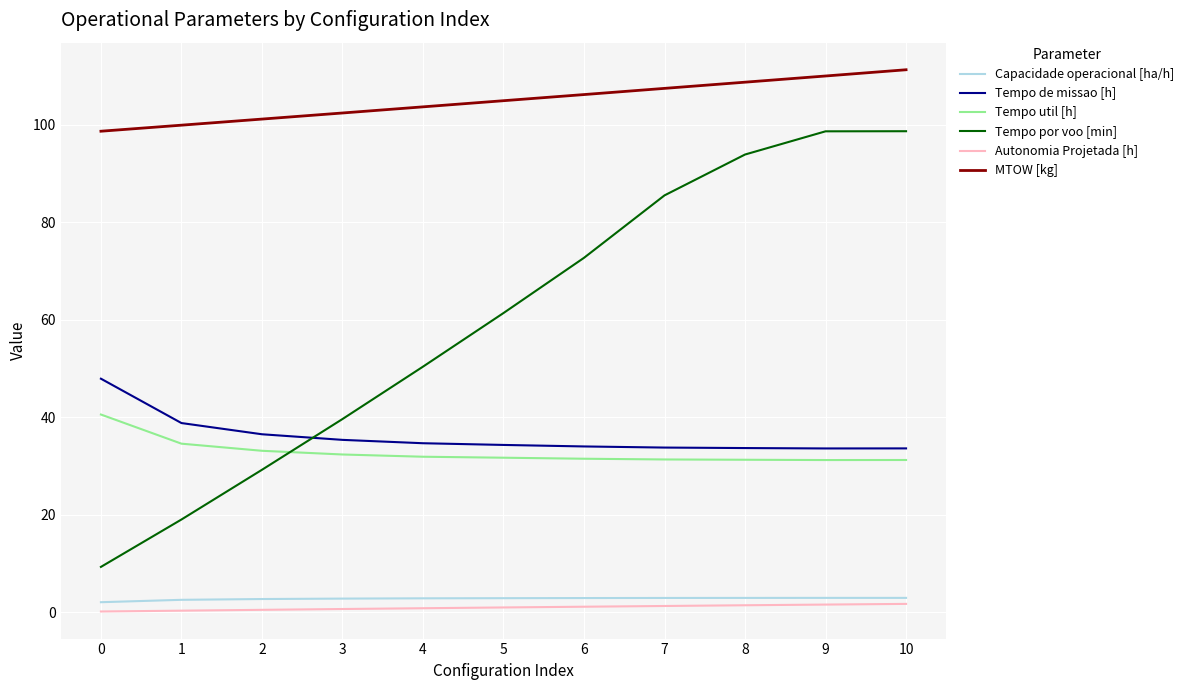

The Tempo por voo [min] series shows 86.3 at 5. True or false?

False